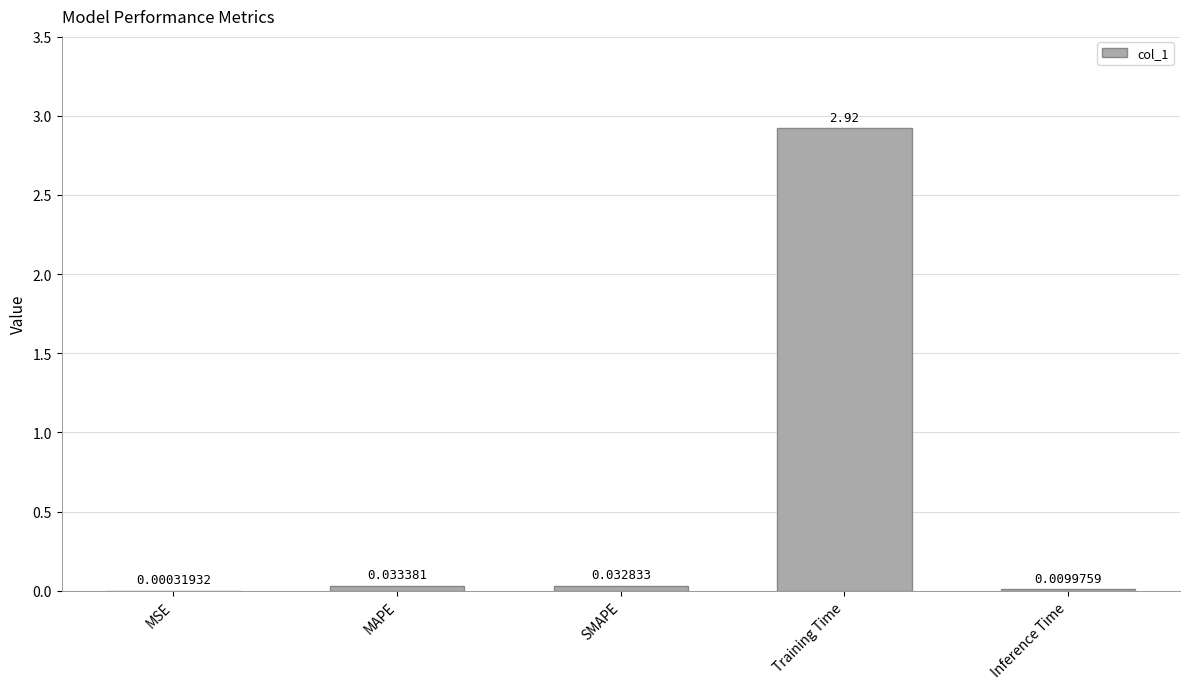

At which label is the value closest to 1?

MAPE